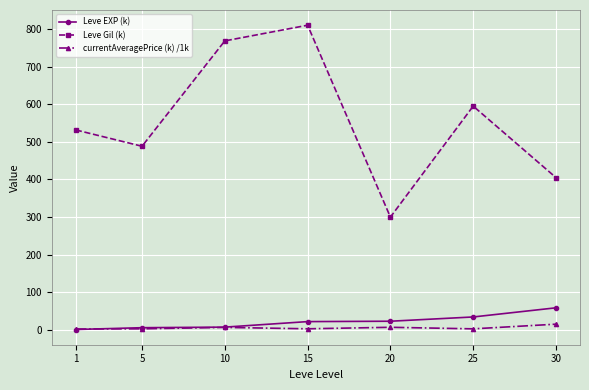

True or false: Leve Gil (k) and Leve EXP (k) cross at least once.

False